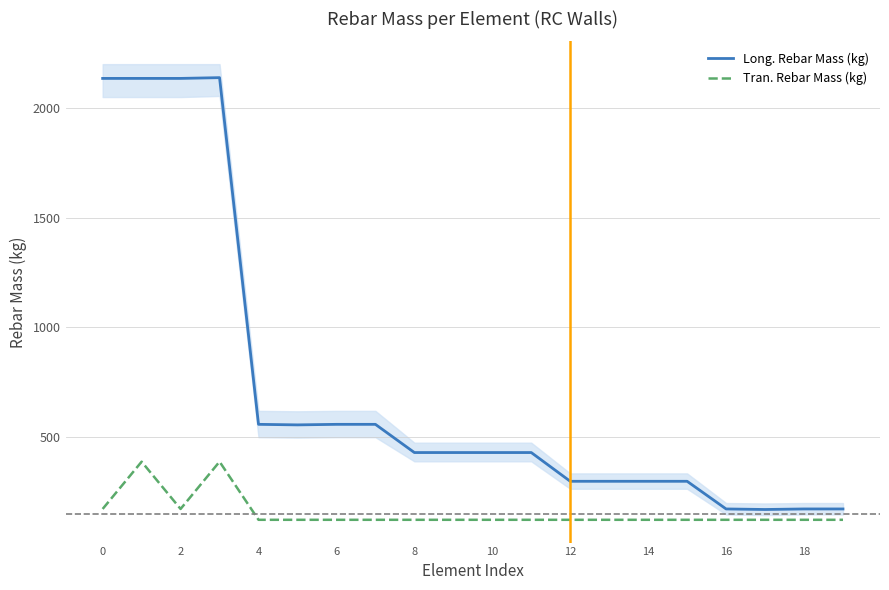

True or false: Long. Rebar Mass (kg) and Tran. Rebar Mass (kg) cross at least once.

False